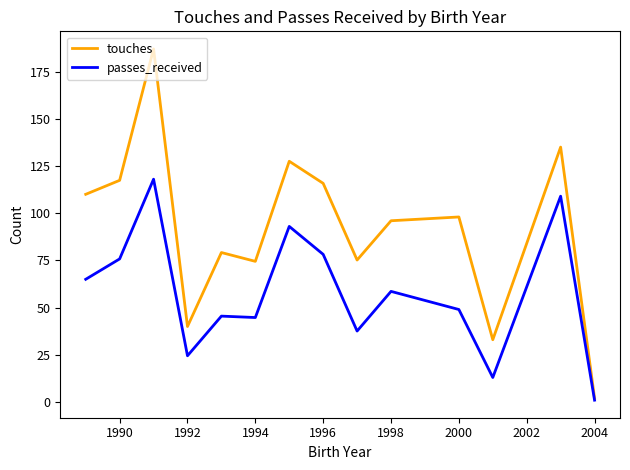

What is the highest value of the passes_received series?

118.0